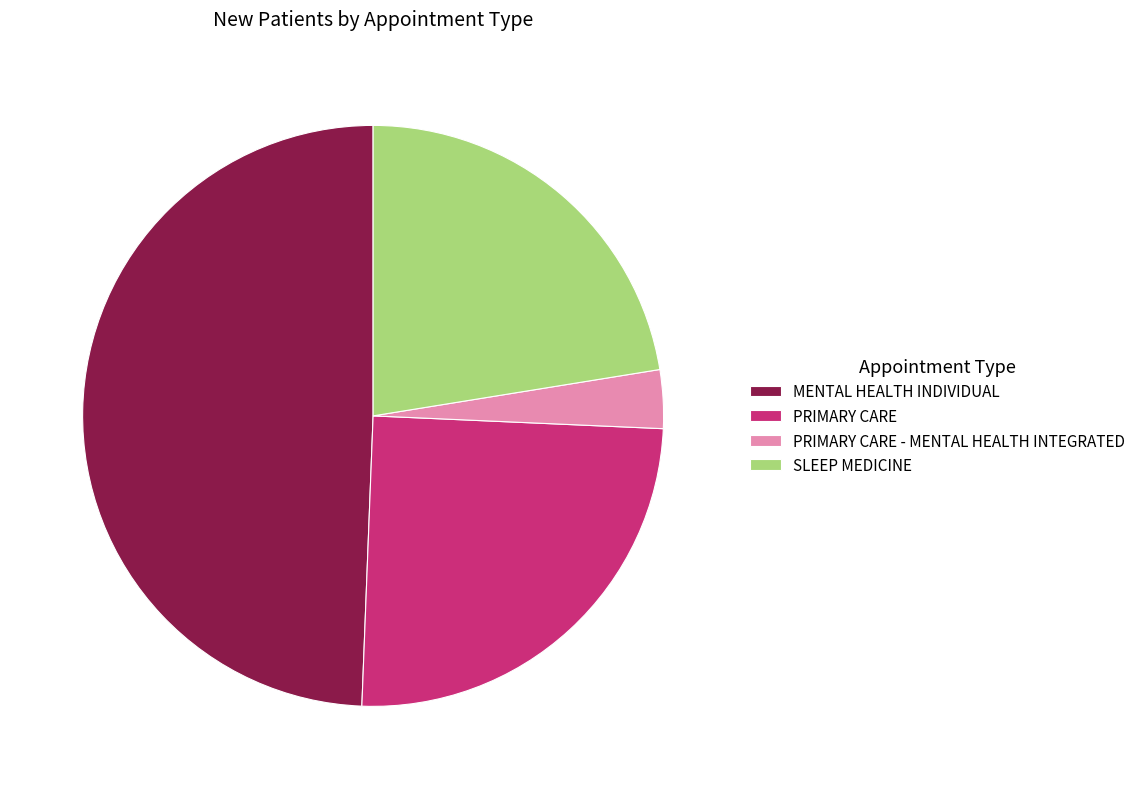

The PRIMARY CARE - MENTAL HEALTH INTEGRATED slice represents 3% of the pie. True or false?

True